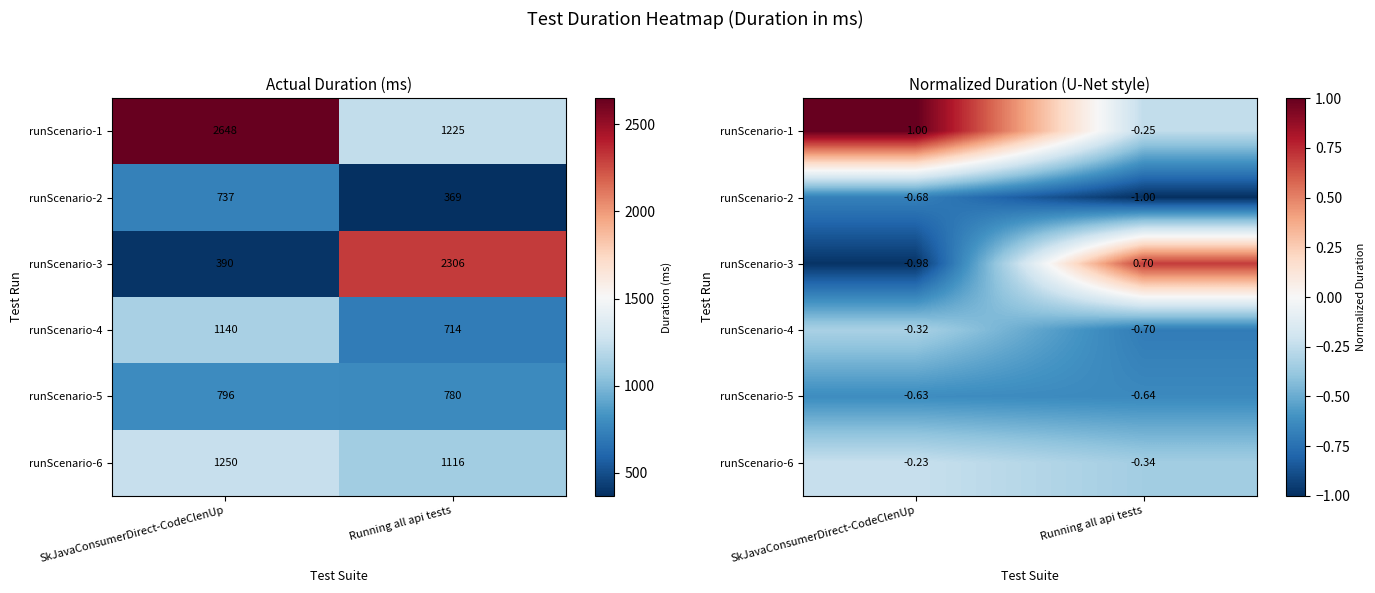

How many positive values does the runScenario-3 series have?

1